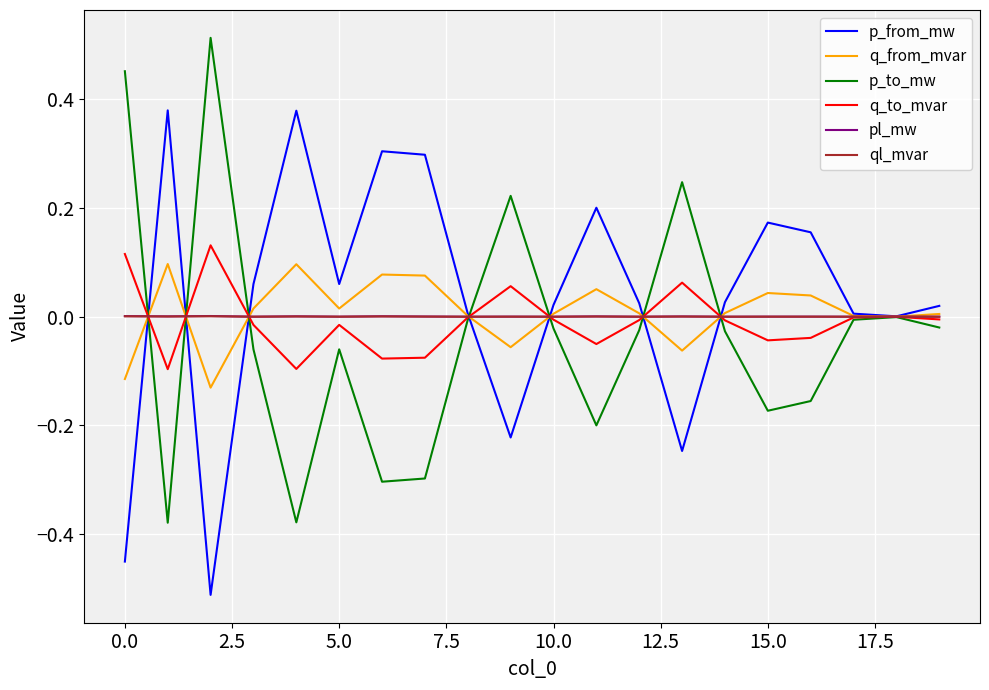

Is this an area chart (filled region under the line)?

No